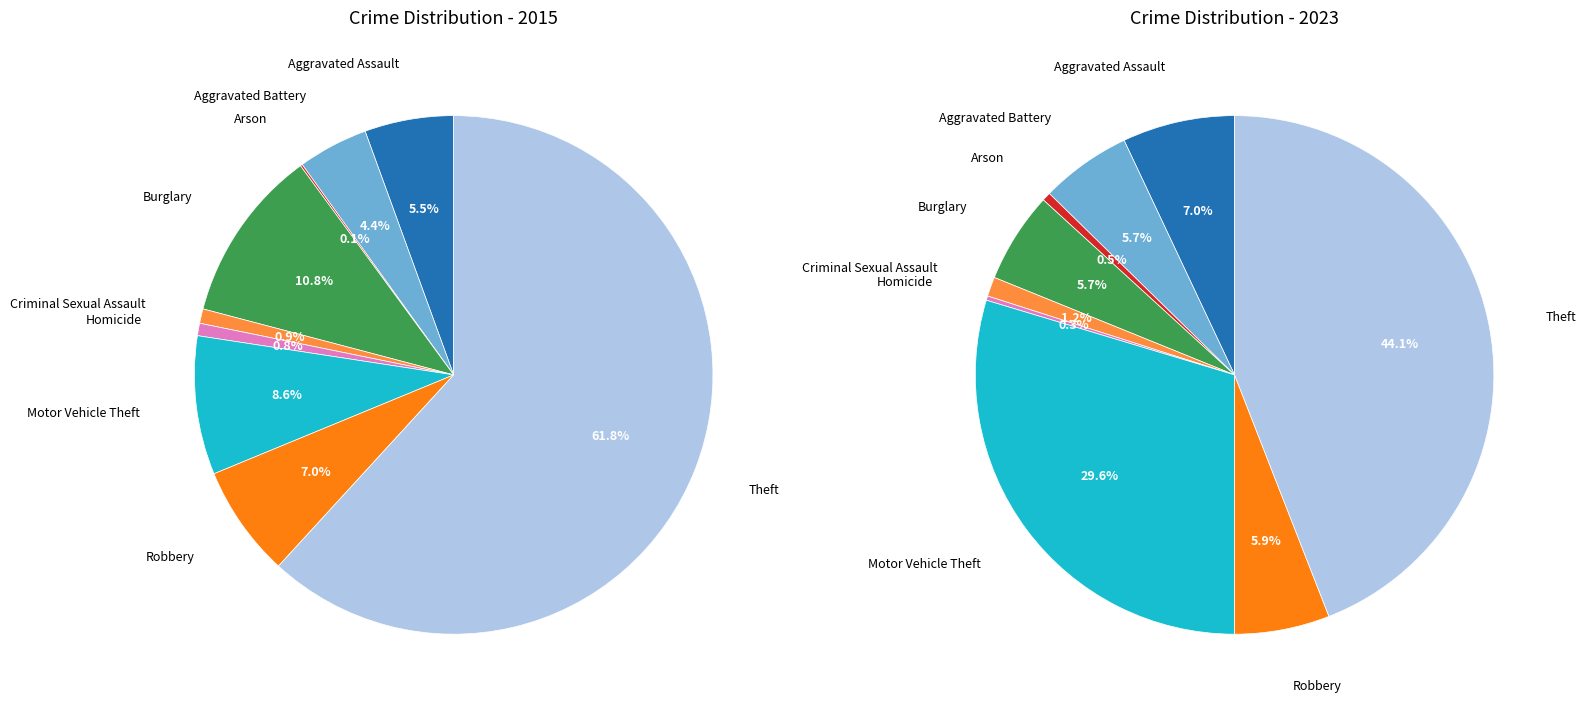

Which series has the largest range (max minus min)?

values_2015